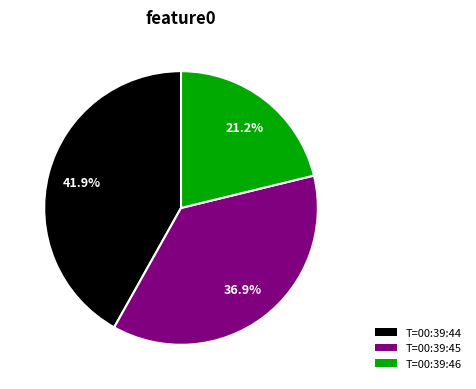

Is there a majority slice in this chart?

No